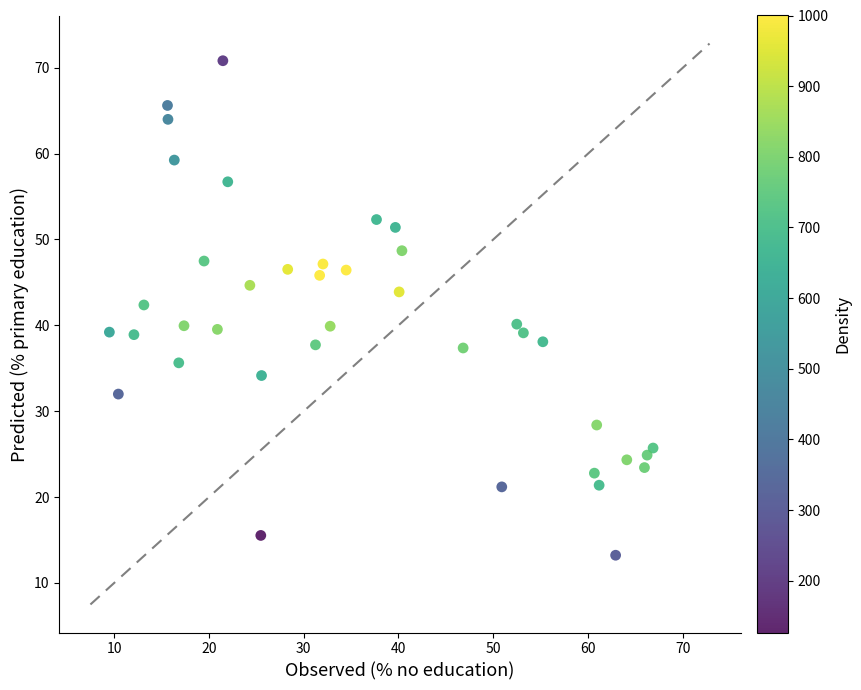

What is the range of Y values (max minus min)?

57.6